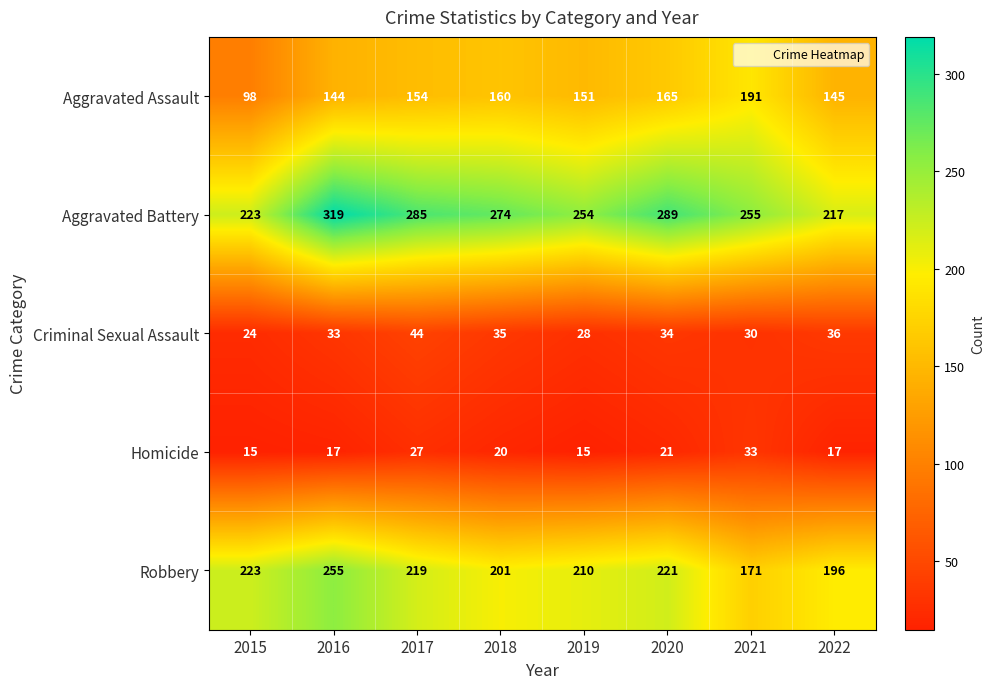

What is the highest value of the Aggravated Assault series?

191